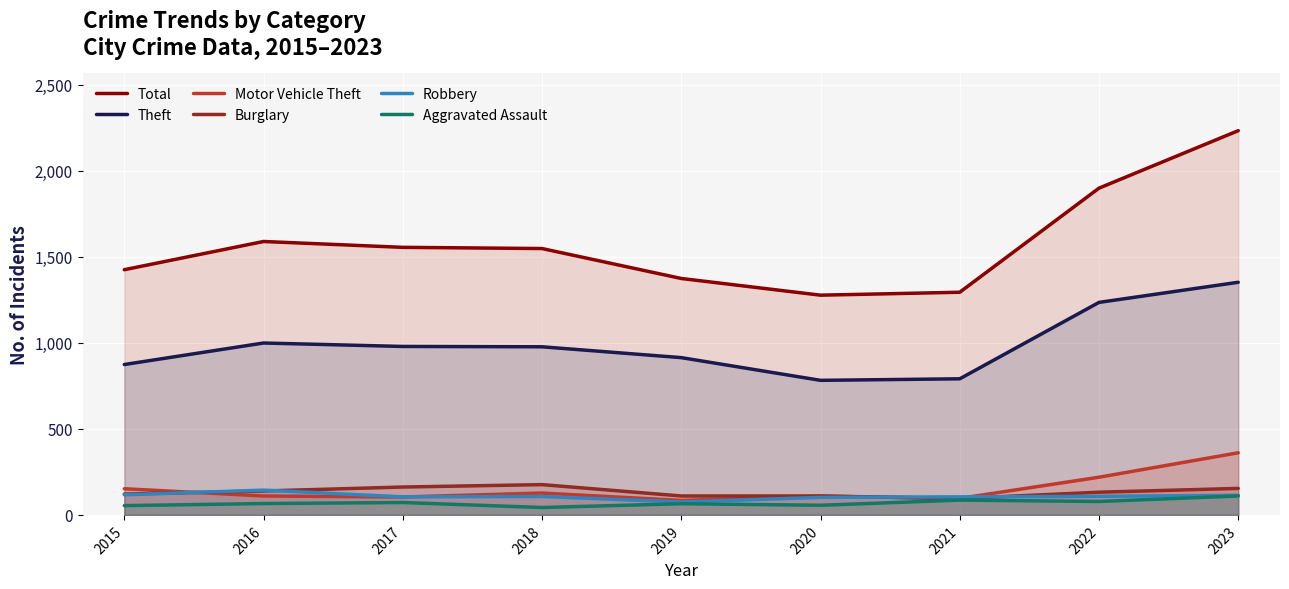

What is the value of the Burglary point at the 2nd from the left?

139